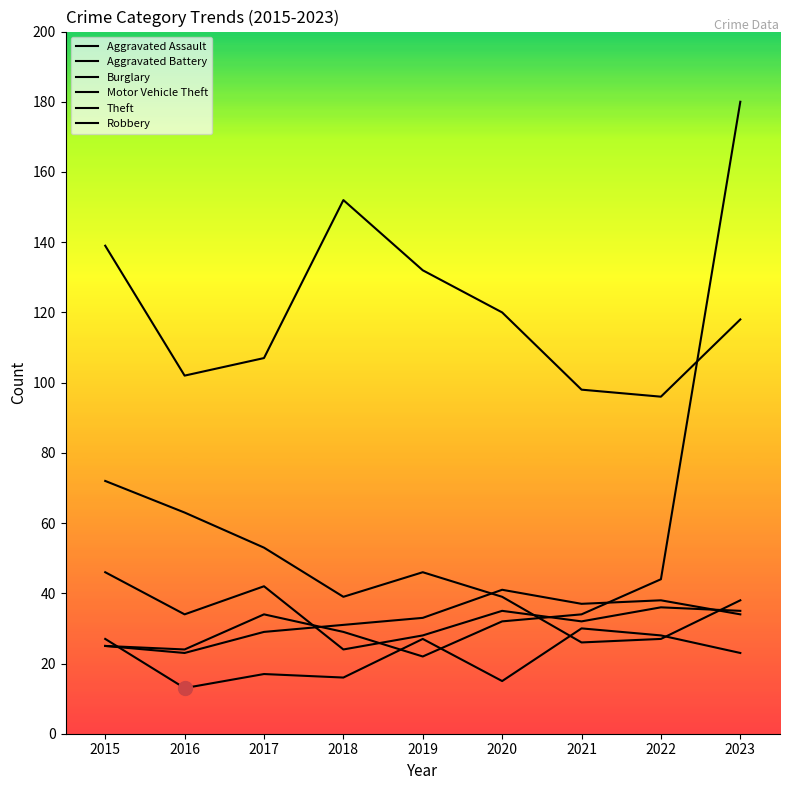

Does the chart display data point markers on the line(s)?

No